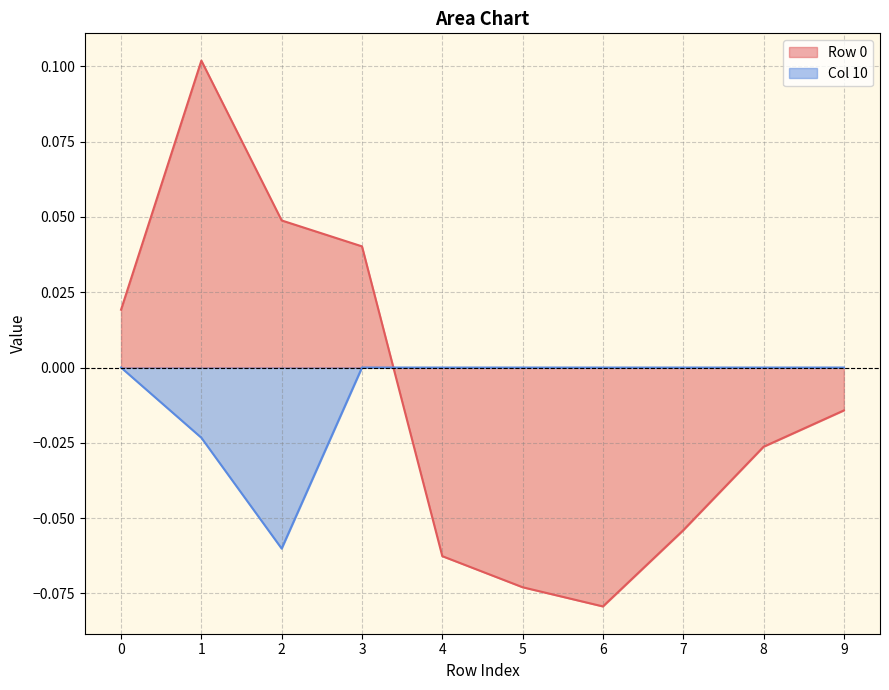

Which series ends up on top after the final intersection of Row 0 and Col 10?

Col 10